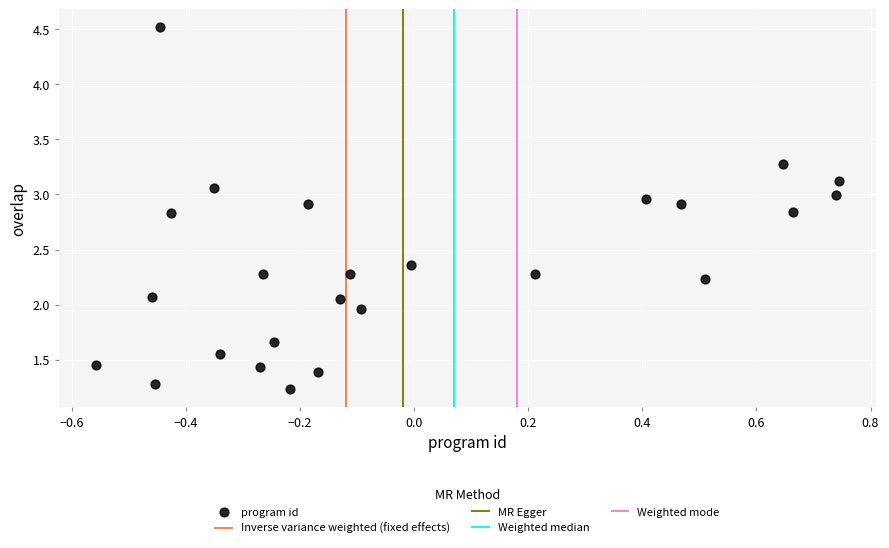

What is the range of Y values (max minus min)?

3.3